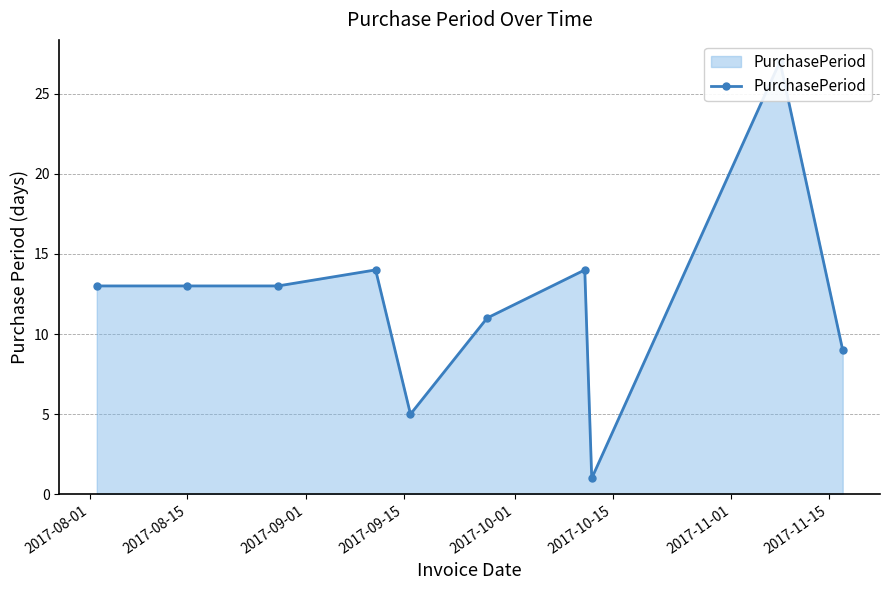

What position from the left is 2017-08-01?

1